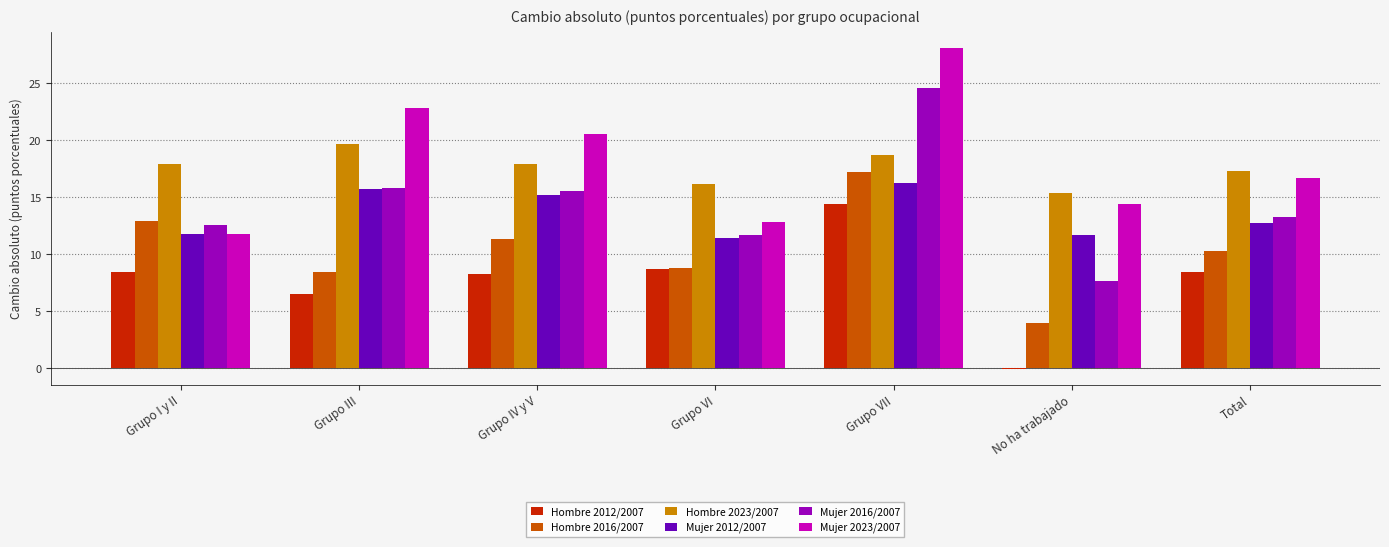

Does the chart contain stacked bars?

No